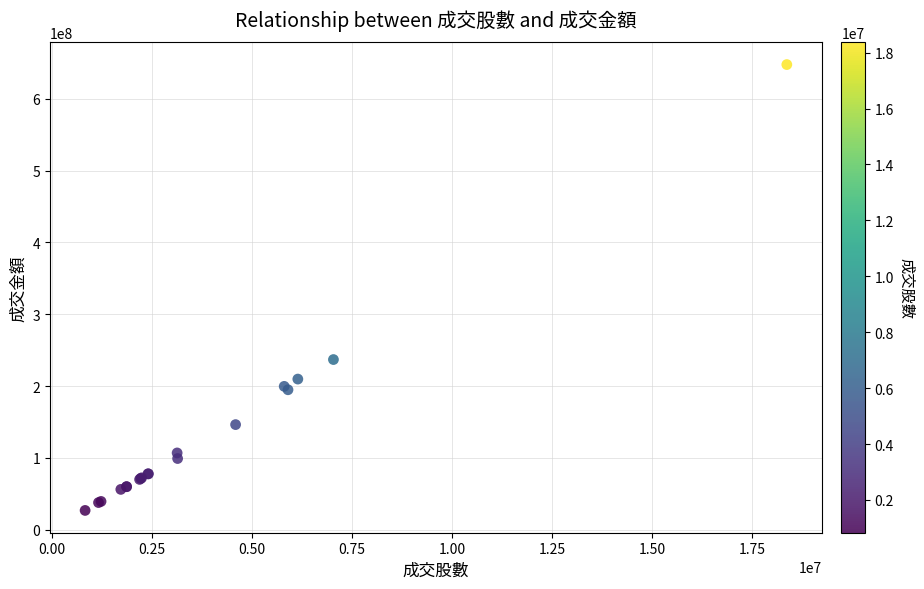

What Y value in the scatter plot is closest to 337191663?

236899453